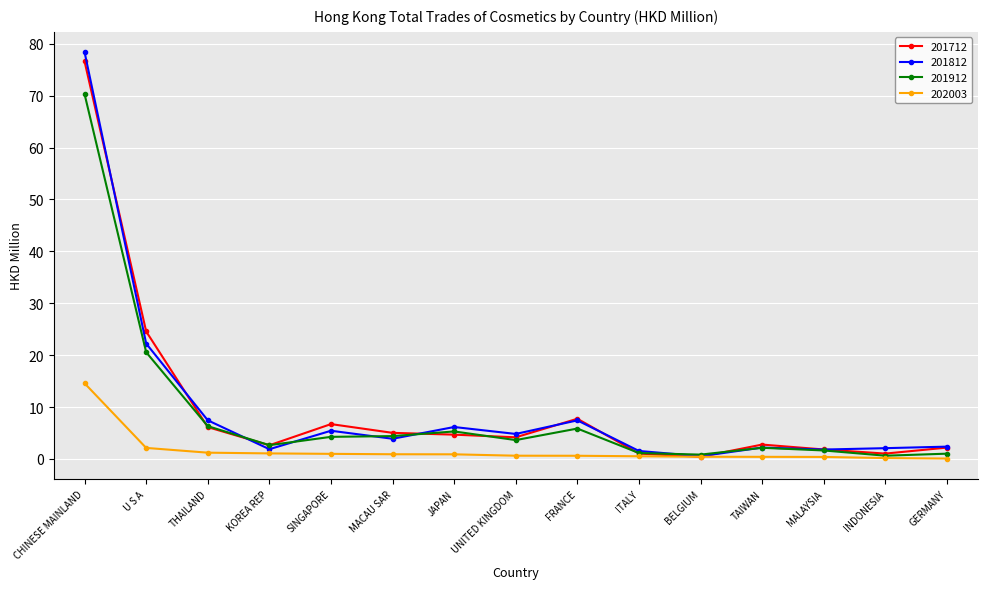

What is the difference between the second highest and minimum values in the 201912 series?

19.9